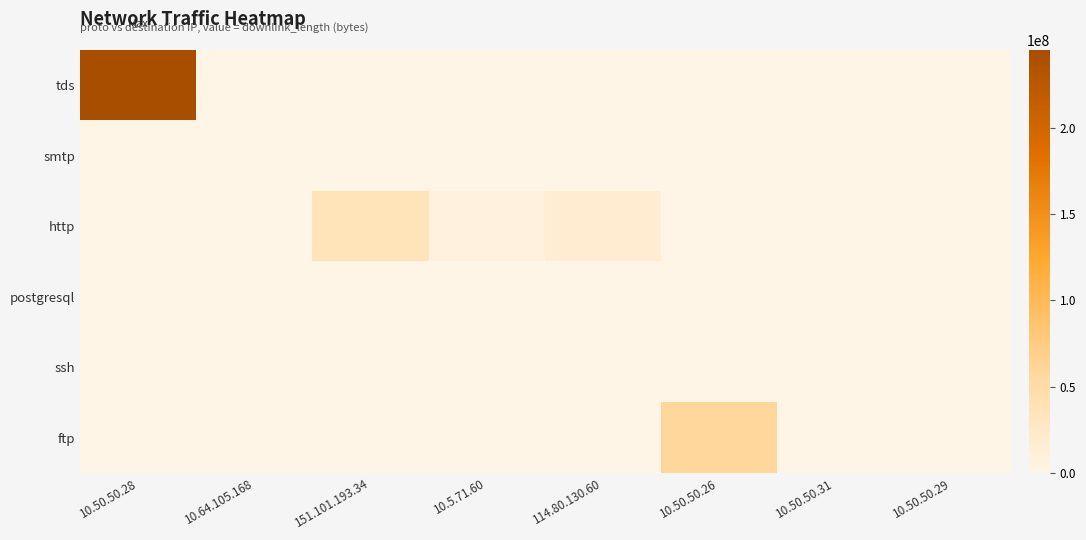

Reading right to left, extract all data points from this chart.

tds: 10.50.50.29=0	10.50.50.31=0	10.50.50.26=0	114.80.130.60=0	10.5.71.60=0	151.101.193.34=0	10.64.105.168=0	10.50.50.28=245312212
smtp: 10.50.50.29=0	10.50.50.31=0	10.50.50.26=0	114.80.130.60=0	10.5.71.60=280	151.101.193.34=0	10.64.105.168=0	10.50.50.28=0
http: 10.50.50.29=0	10.50.50.31=0	10.50.50.26=0	114.80.130.60=16578877	10.5.71.60=6761194	151.101.193.34=36097334	10.64.105.168=0	10.50.50.28=0
postgresql: 10.50.50.29=9385	10.50.50.31=0	10.50.50.26=4989	114.80.130.60=0	10.5.71.60=0	151.101.193.34=0	10.64.105.168=0	10.50.50.28=15068
ssh: 10.50.50.29=0	10.50.50.31=10782	10.50.50.26=0	114.80.130.60=0	10.5.71.60=0	151.101.193.34=0	10.64.105.168=0	10.50.50.28=0
ftp: 10.50.50.29=0	10.50.50.31=0	10.50.50.26=60010433	114.80.130.60=0	10.5.71.60=0	151.101.193.34=0	10.64.105.168=0	10.50.50.28=0